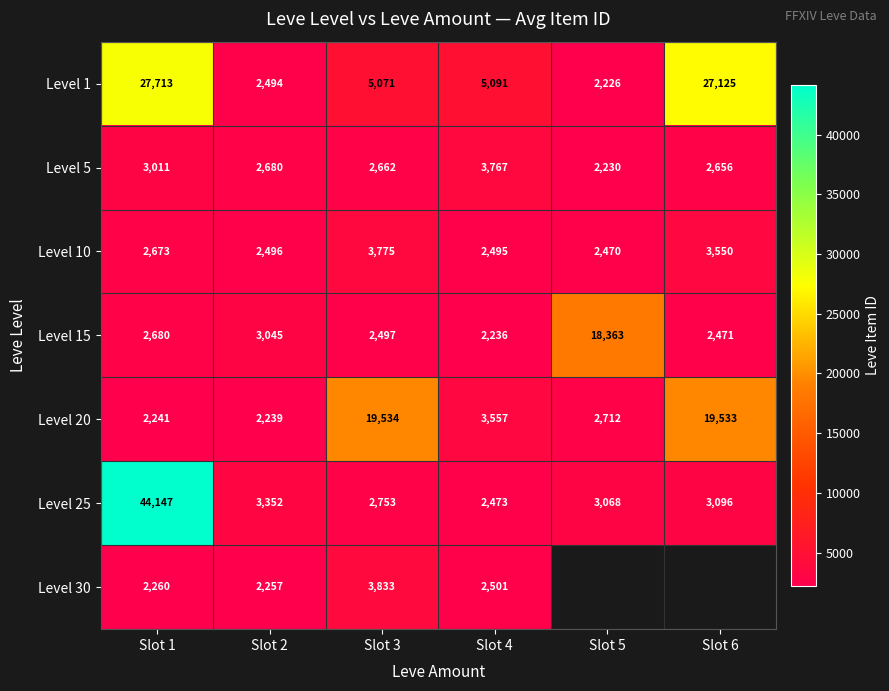

Rank the categories by Level 1 value from highest to lowest.

Slot 1, Slot 6, Slot 4, Slot 3, Slot 2, Slot 5